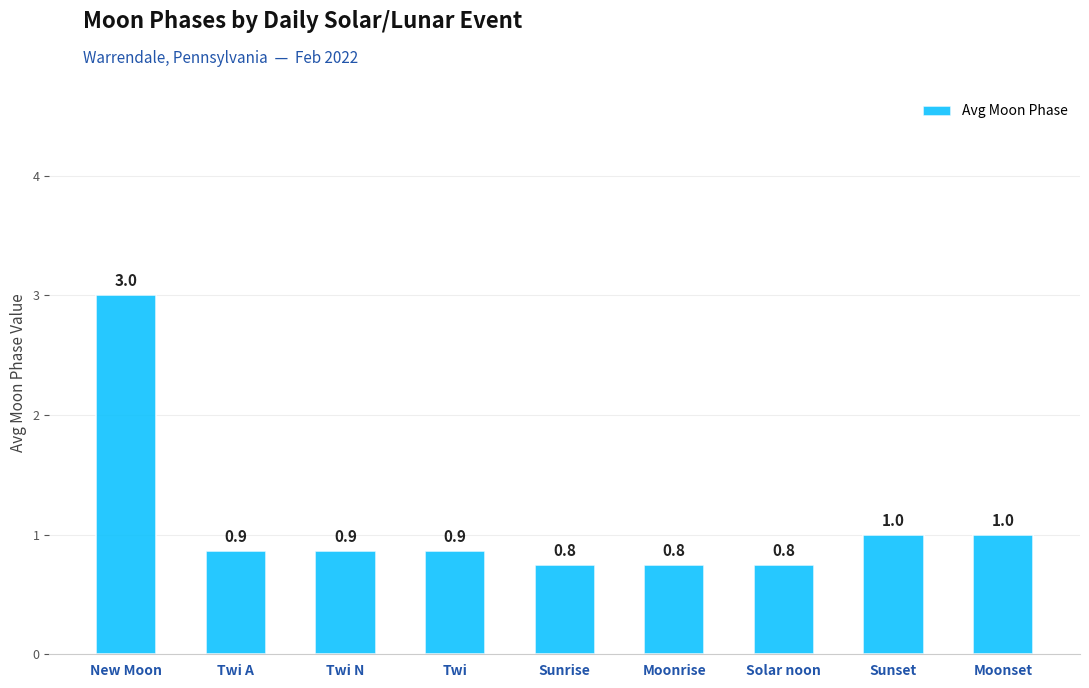

What is the sum of the values at New Moon and Twi N?

3.9